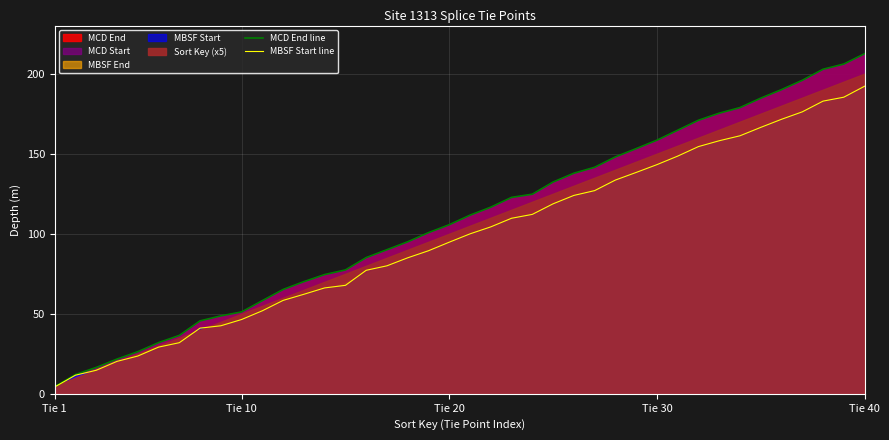

True or false: MCD End line has a value of 51.1 at Tie 10.

True